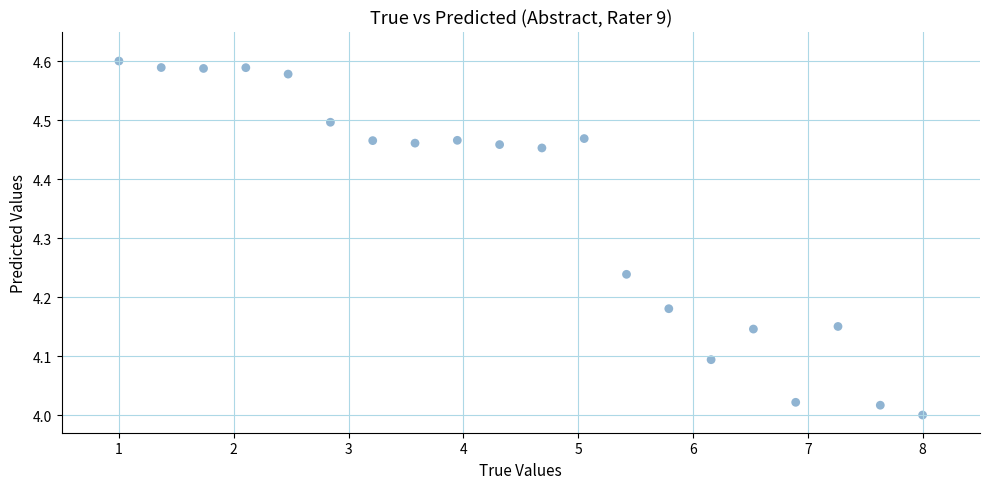

What is the range of X values (max minus min)?

7.0